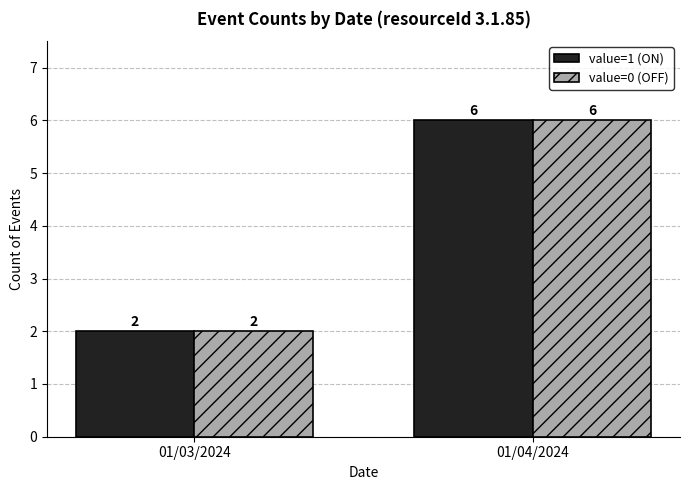

What is the sum of the value=0 (OFF) values at 01/04/2024 and 01/03/2024?

8